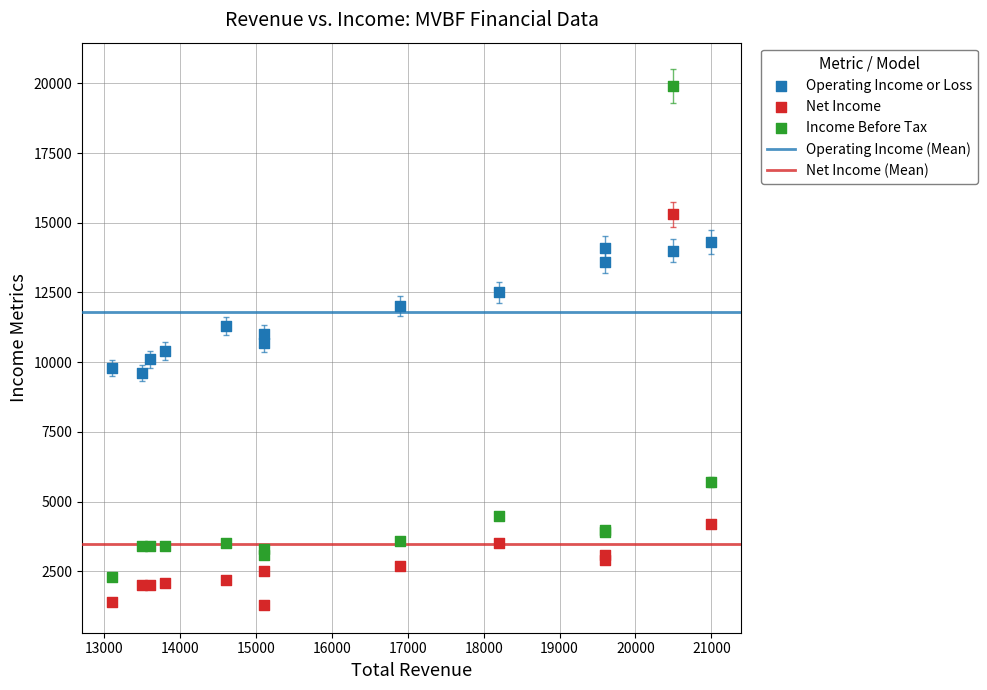

What is the X range (max minus min) for the scatter plot?

7900